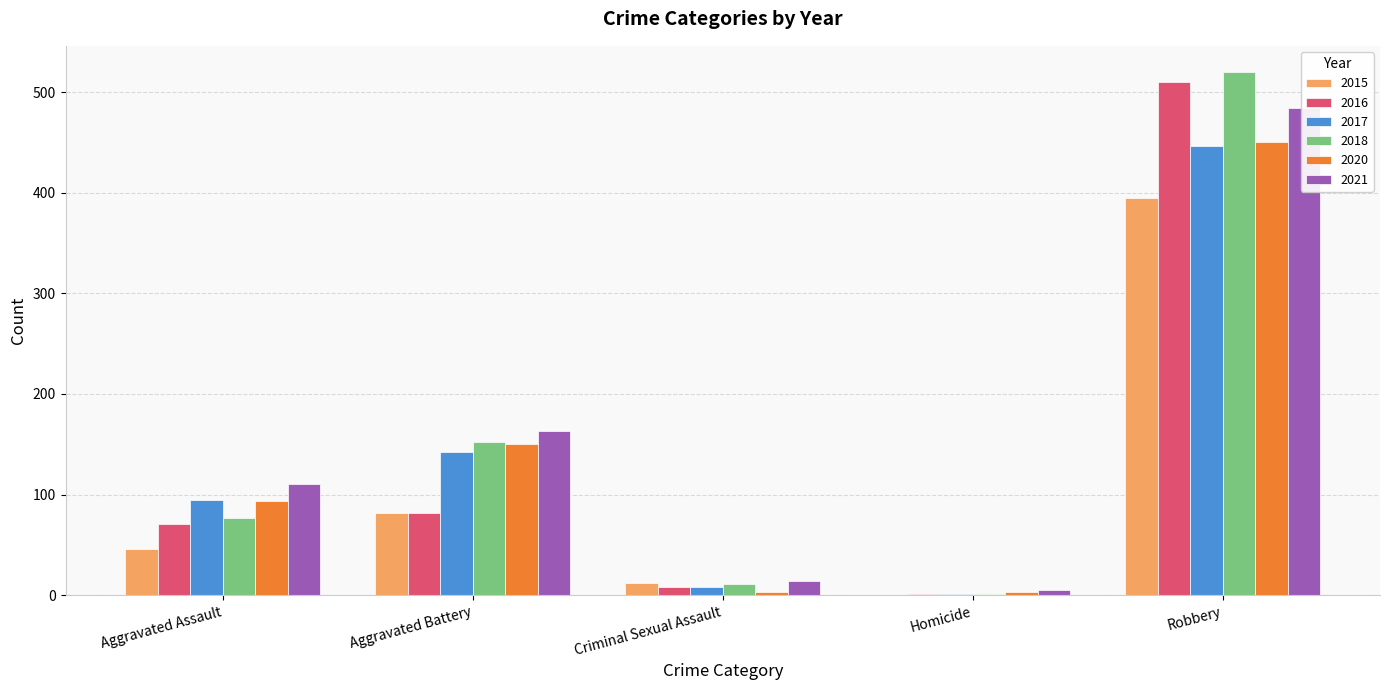

Are the bars horizontal?

No